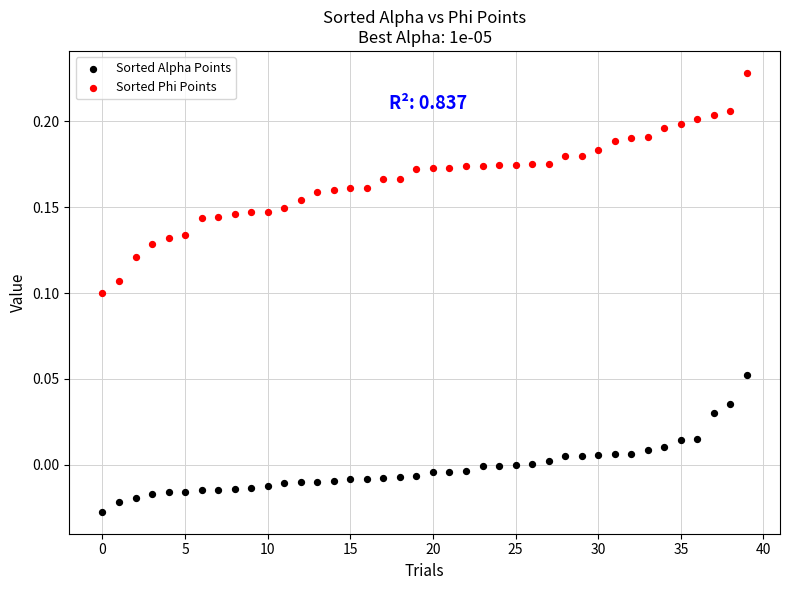

What are all the series names shown in the legend?

Sorted Alpha Points, Sorted Phi Points